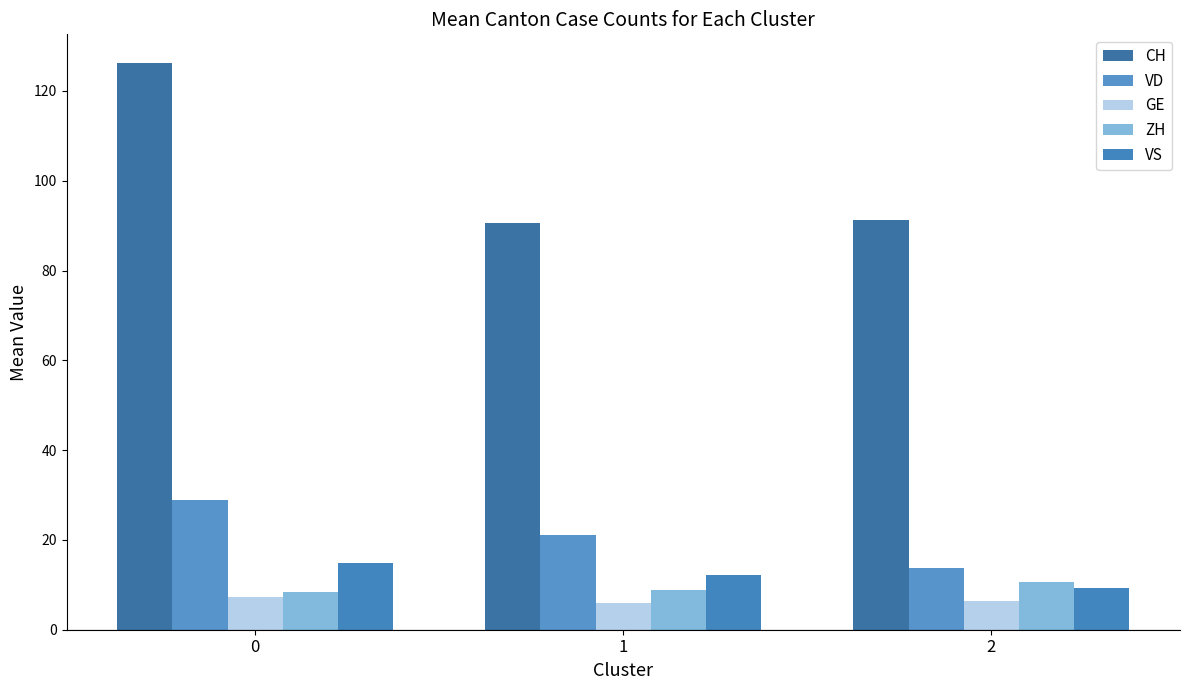

At which label is VD closest to 21?

1